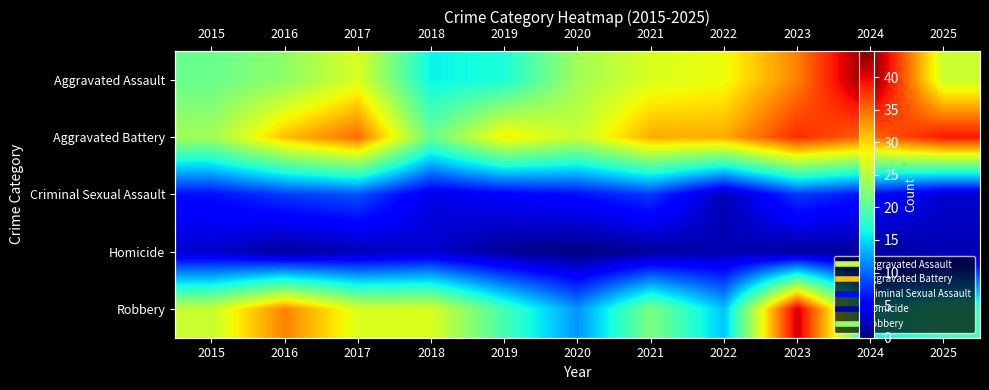

Rank the series by their maximum value, from highest to lowest.

Aggravated Assault, Robbery, Aggravated Battery, Criminal Sexual Assault, Homicide